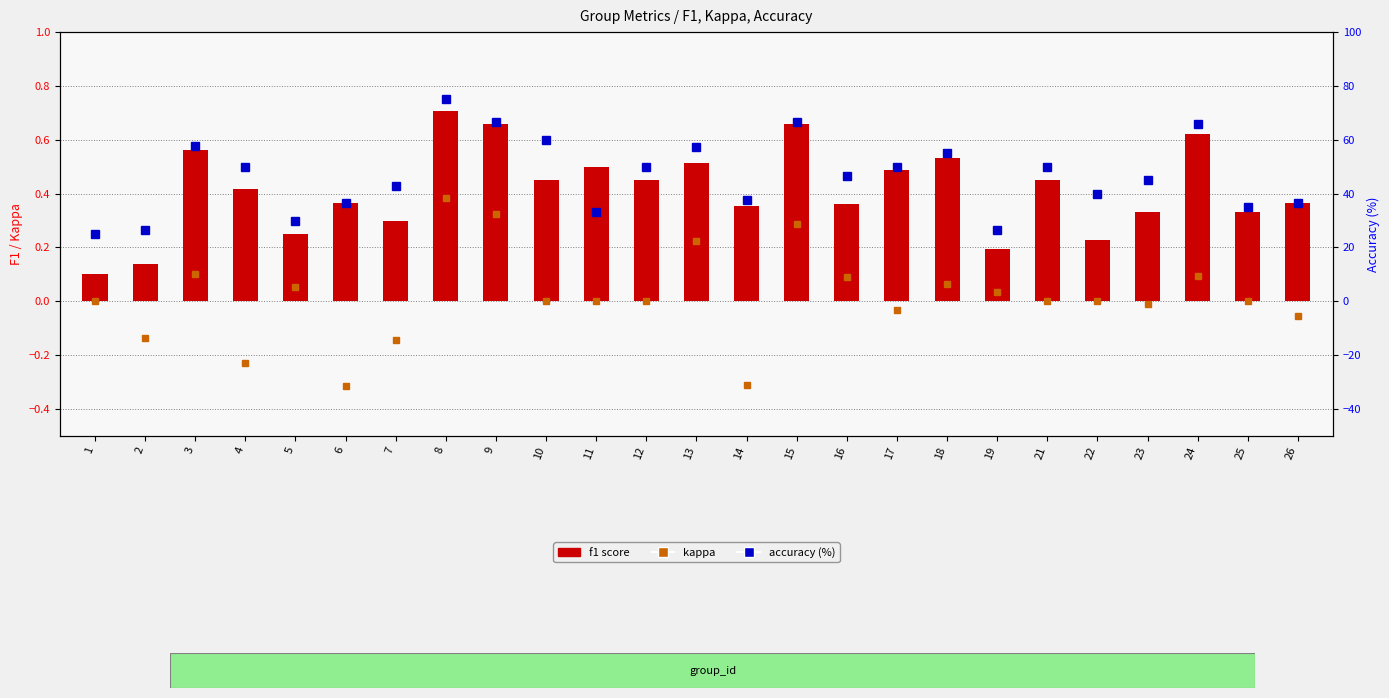

What is the difference between the second highest and minimum values in the f1 score series?

0.6